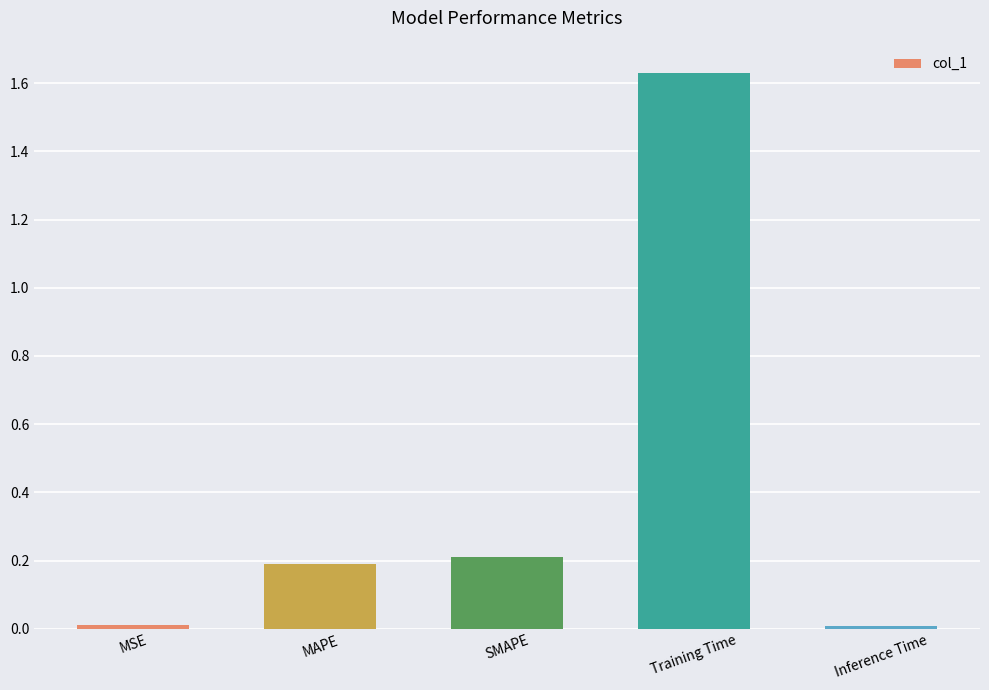

What is the average value?

0.4